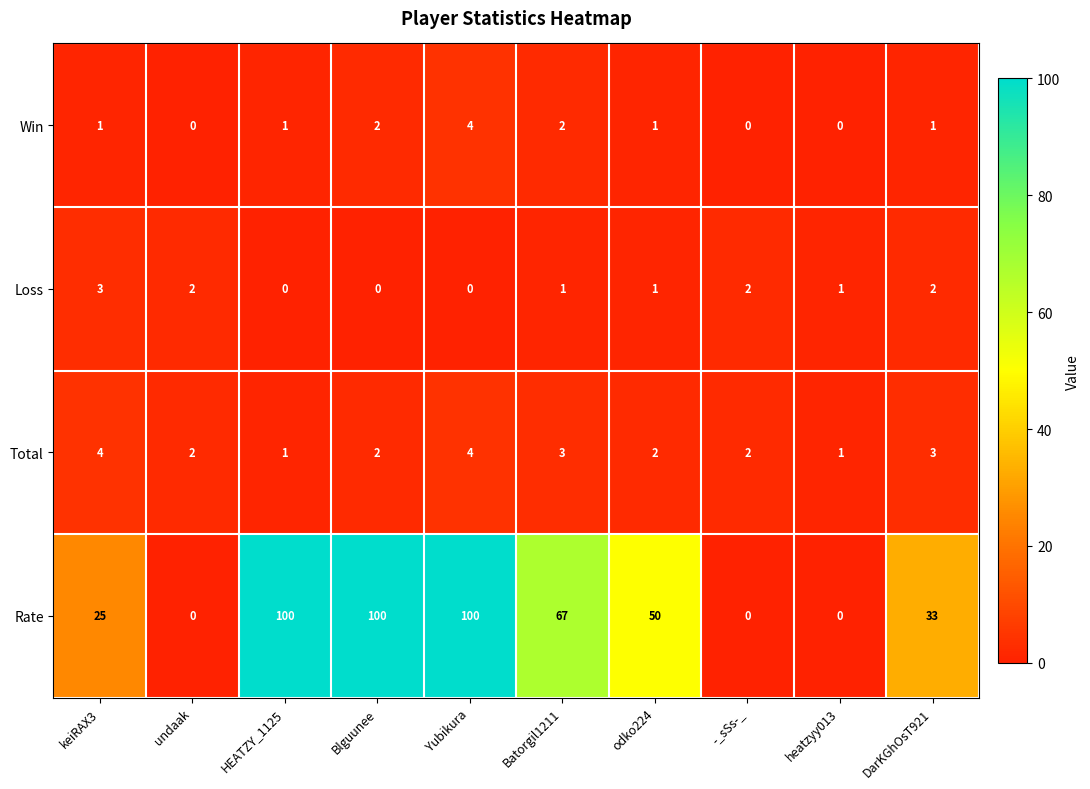

Is it true that Total equals 1 at HEATZY_1125?

True